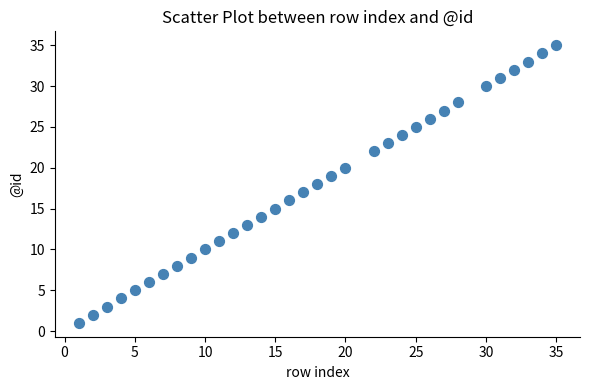

What is the range of X values (max minus min)?

34